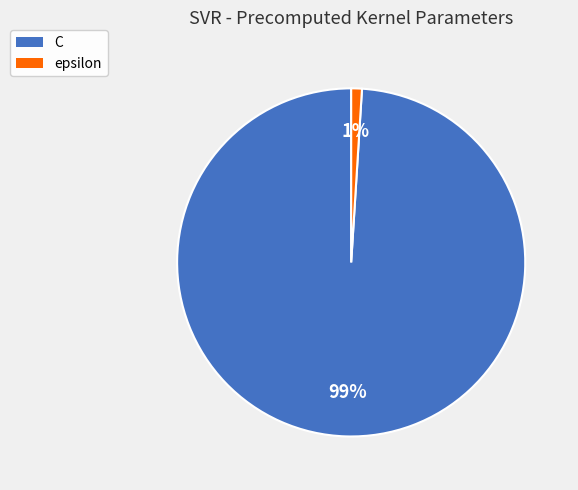

Which category accounts for the majority?

C